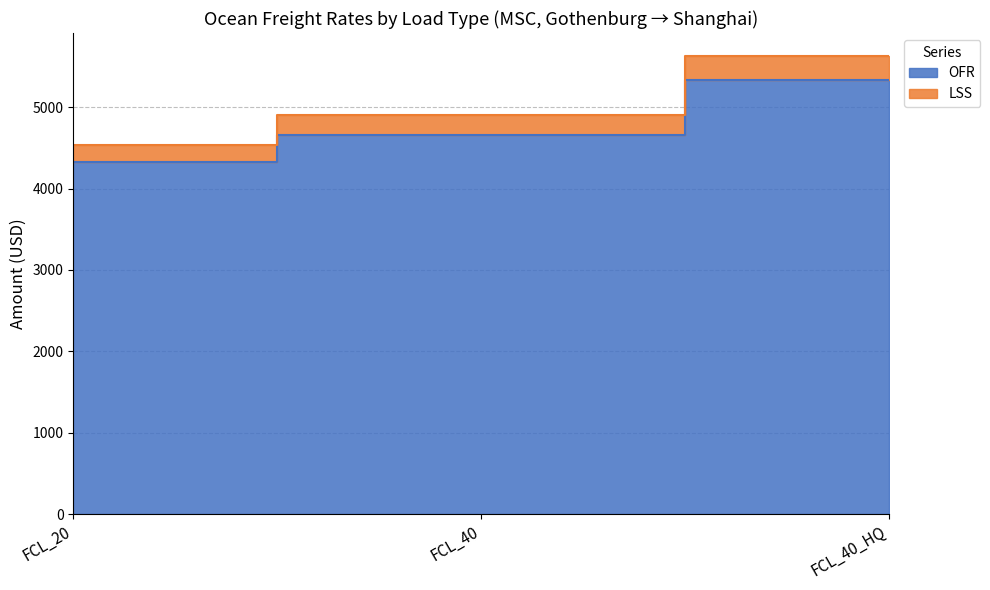

How many series are shown in this chart?

2